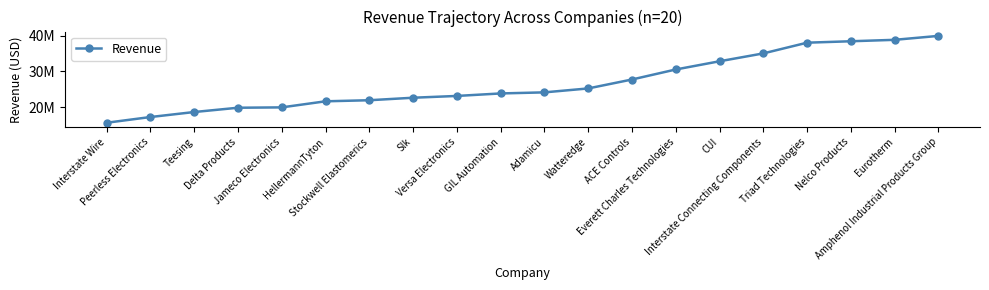

What is the label of the 12th point from the left?

Watteredge